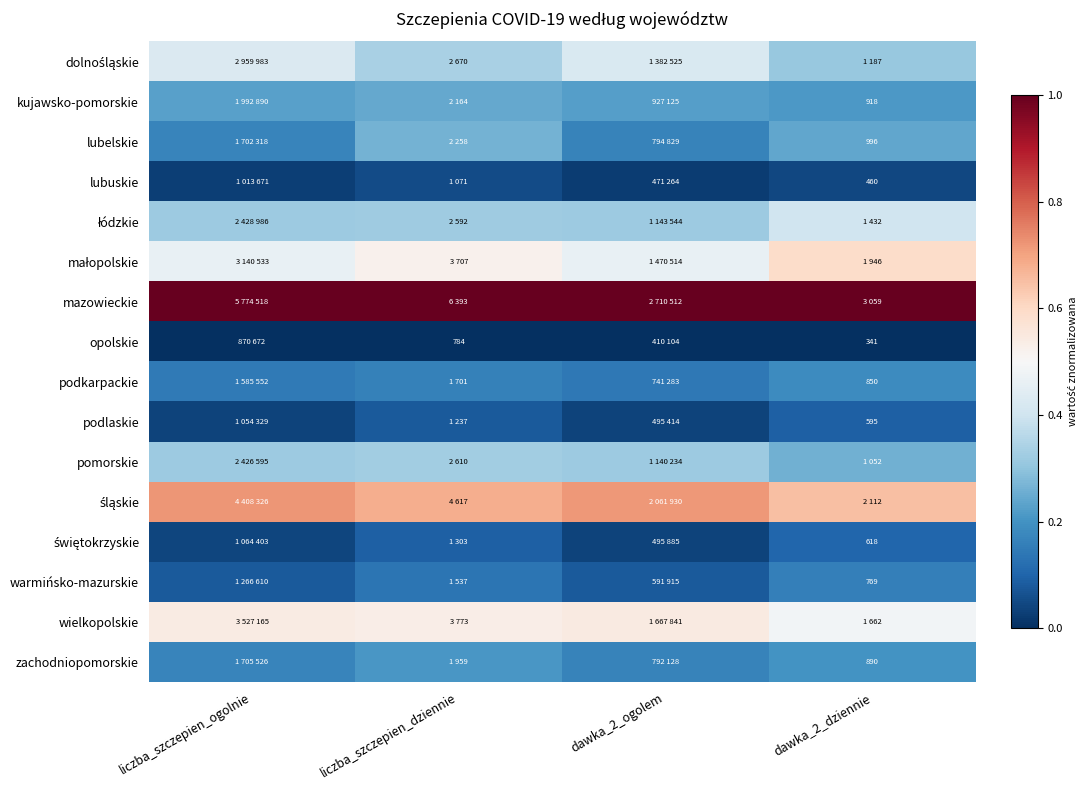

List the series in order of their peak value, lowest first.

opolskie, lubuskie, podlaskie, świętokrzyskie, warmińsko-mazurskie, podkarpackie, zachodniopomorskie, kujawsko-pomorskie, lubelskie, pomorskie, łódzkie, dolnośląskie, wielkopolskie, małopolskie, śląskie, mazowieckie